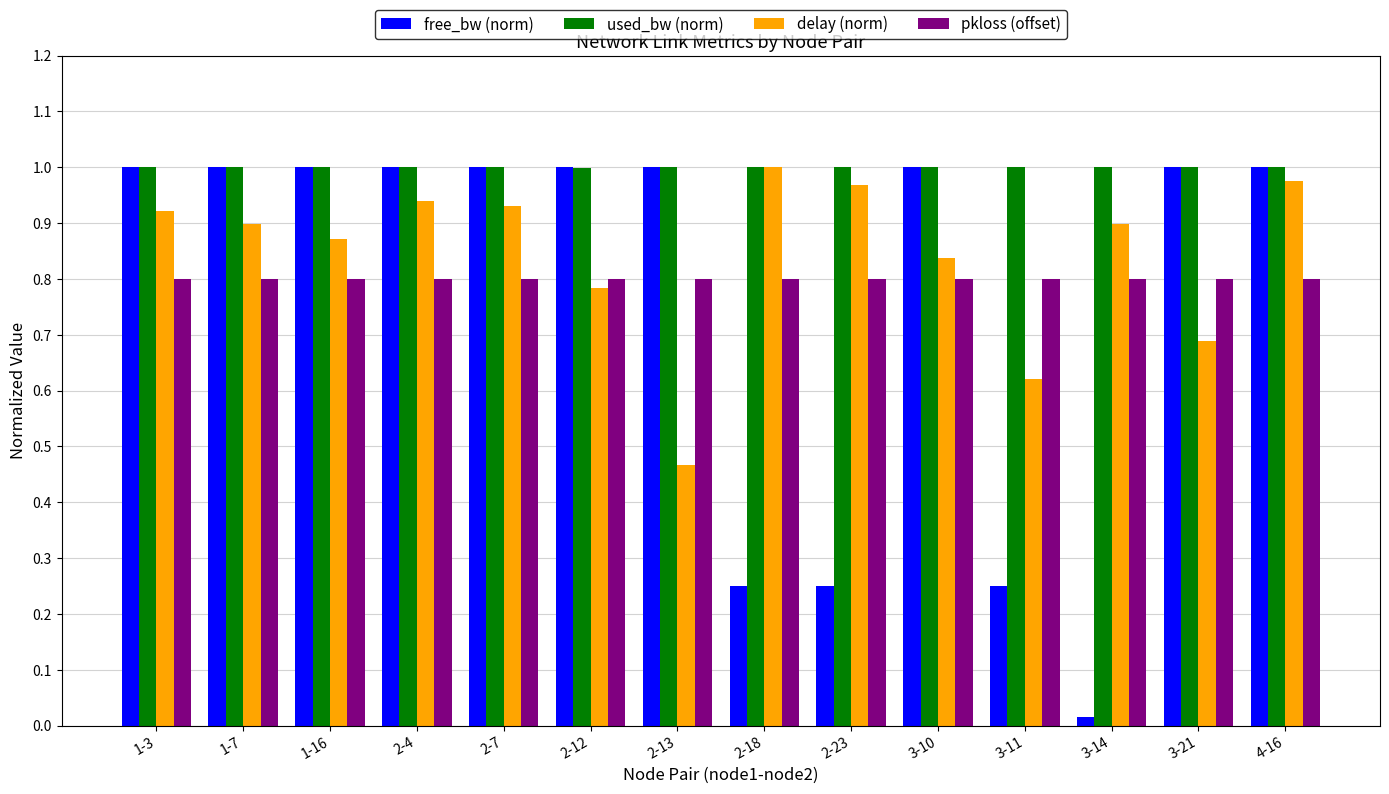

True or false: free_bw (norm) has a value of 0.5 at 1-16.

False